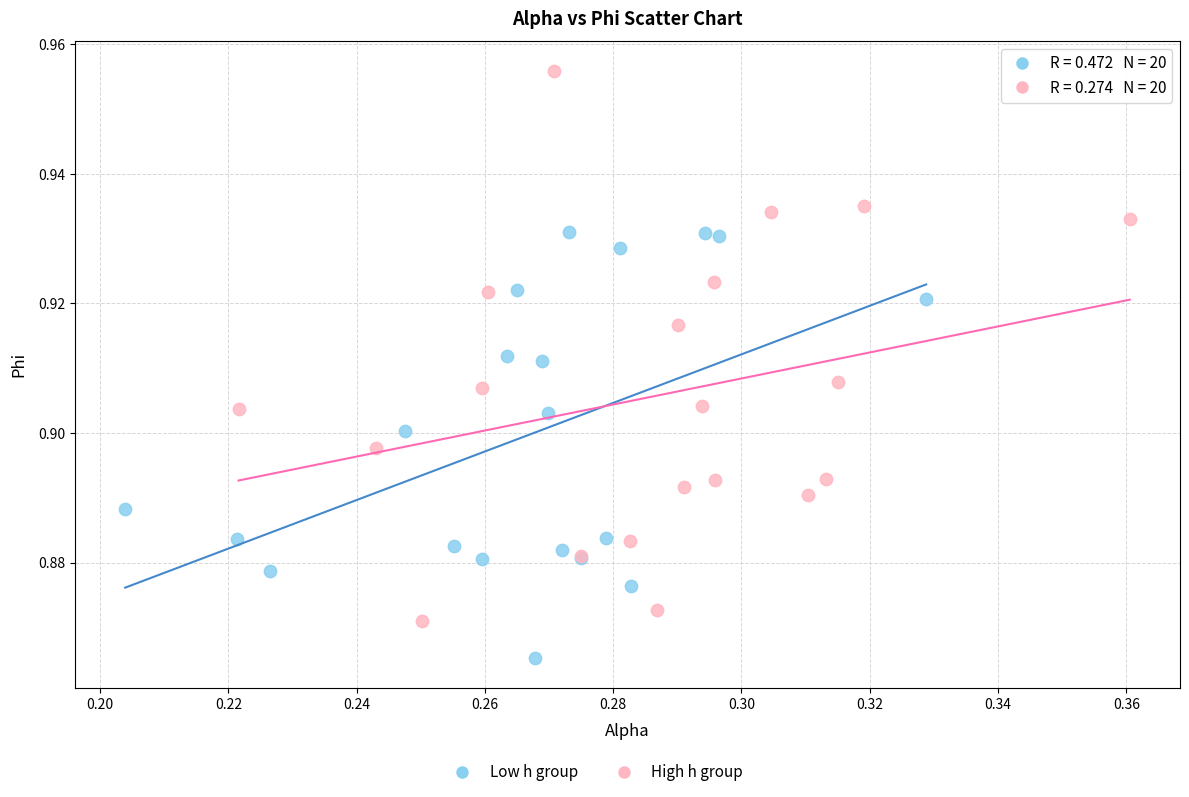

Which series contains the highest Y value?

High h group